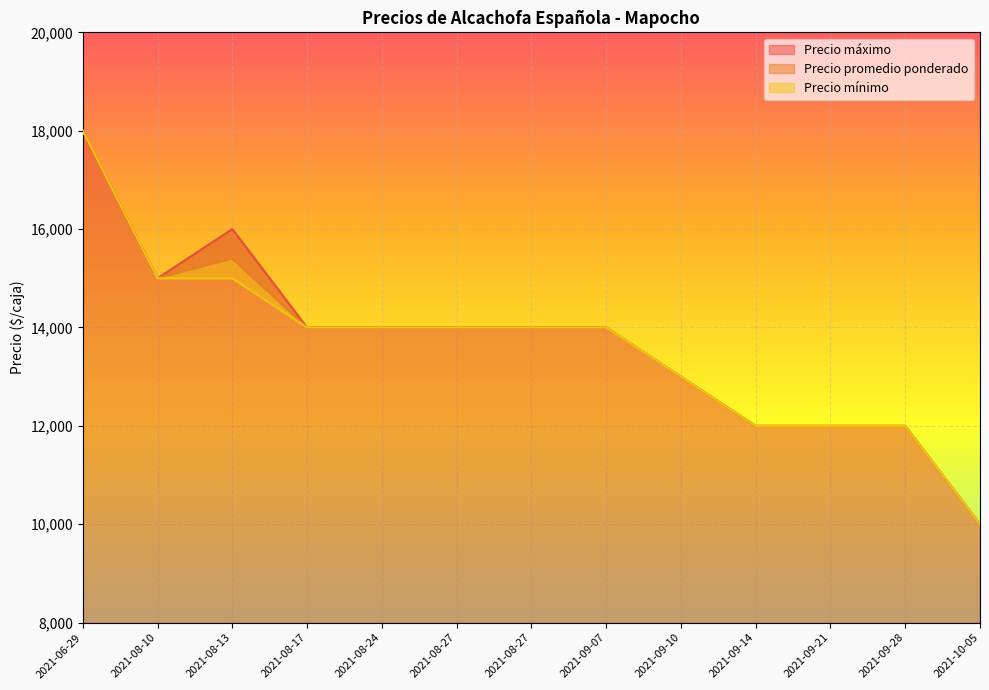

At which category does the chart reach its peak across all series?

2021-06-29